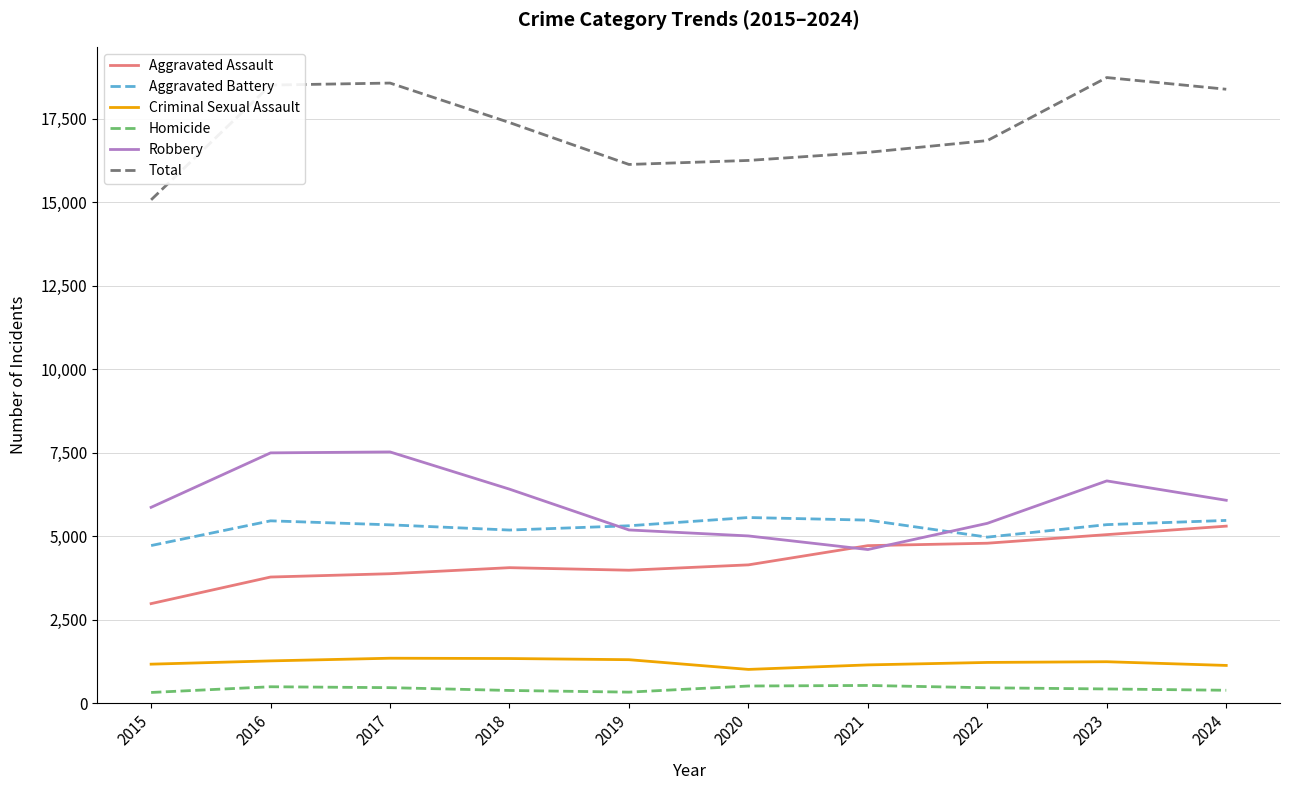

Is it true that Aggravated Battery equals 2841 at 2016?

False